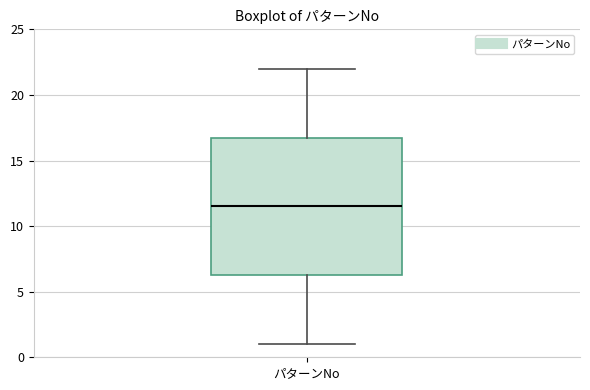

Read this box plot against the y-axis: the position of the median line, the range covered by the box, and the ends of both whiskers. The values are not printed on the chart, so give them approximately, as read against the axis.

median 11.5, box 6.5 to 17.0, whiskers 1.0 to 22.0